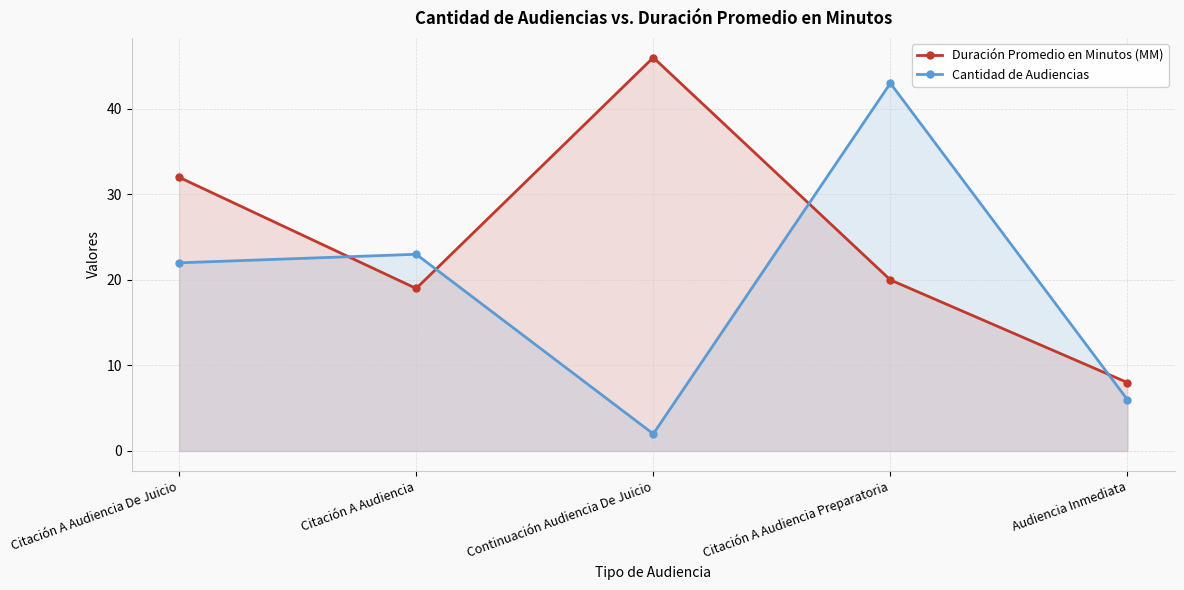

How many lines are shown in the chart?

2